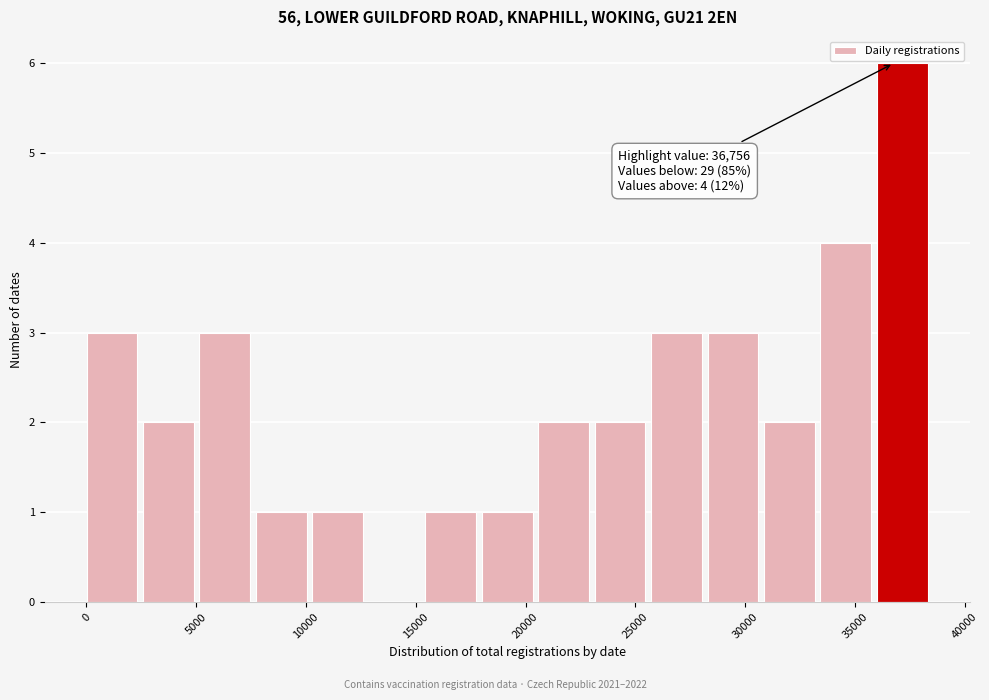

Which range on the x-axis has the tallest bar?

36000 to 38500